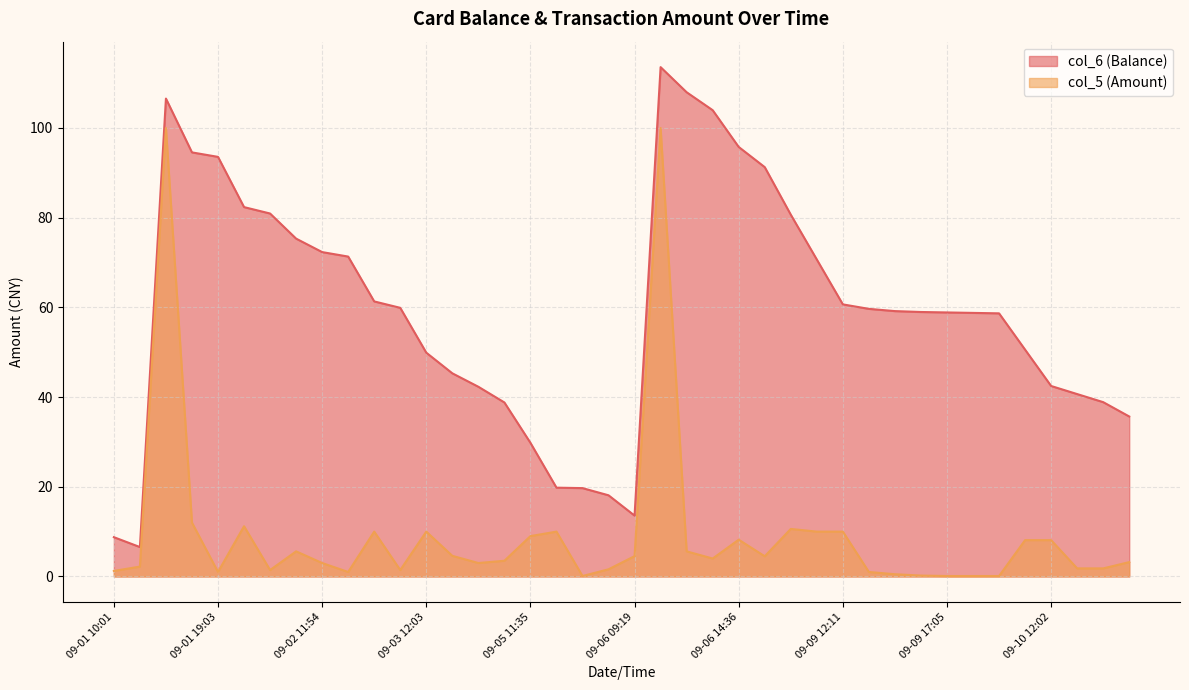

At which label does col_5 reach its minimum?

09-05 20:53